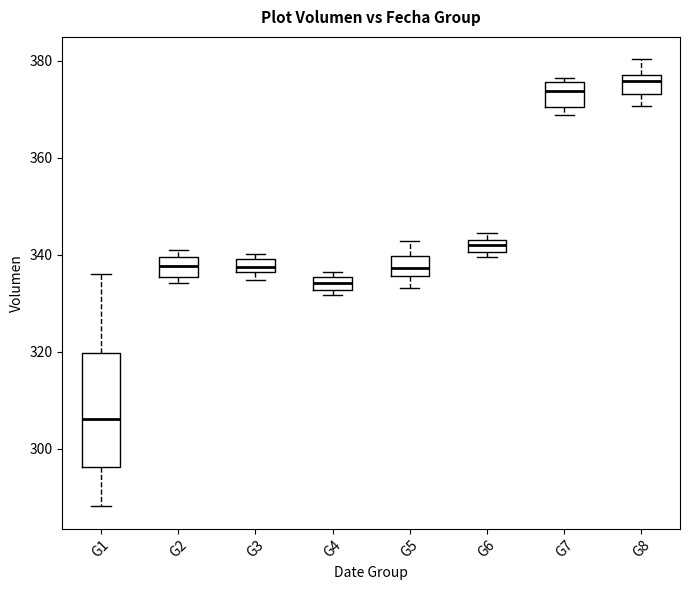

Where is the lower edge of the box for G4 on the y-axis? The values are not printed on the chart, so give them approximately, as read against the axis.

332